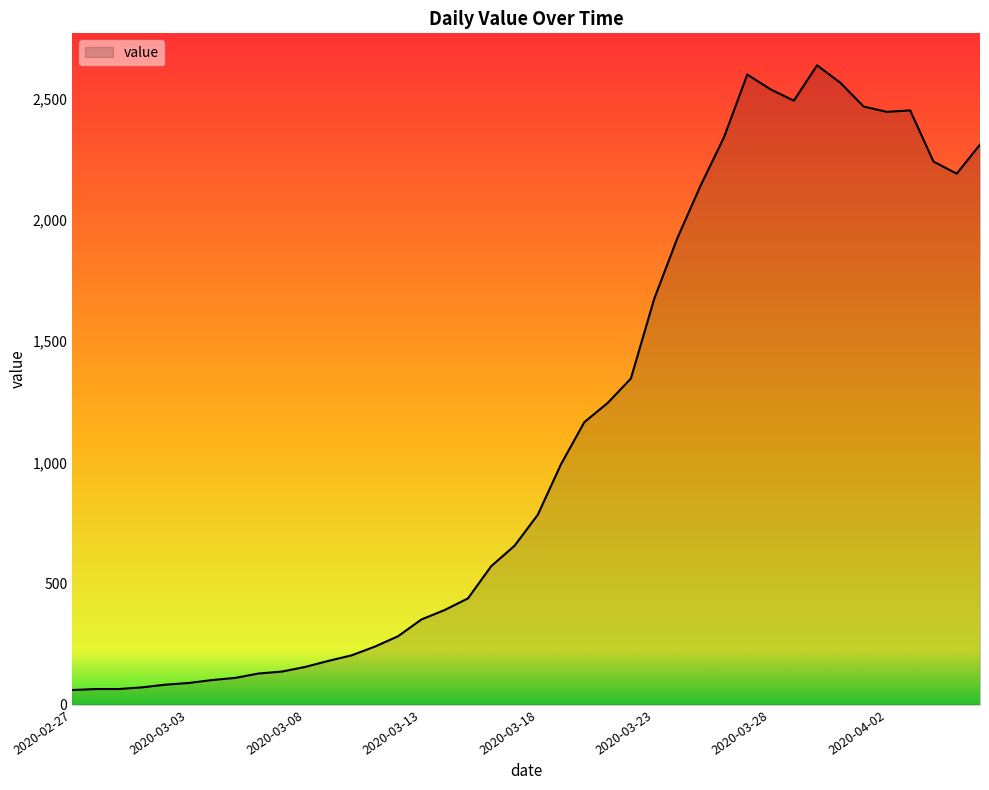

What is the greatest value displayed?

2638